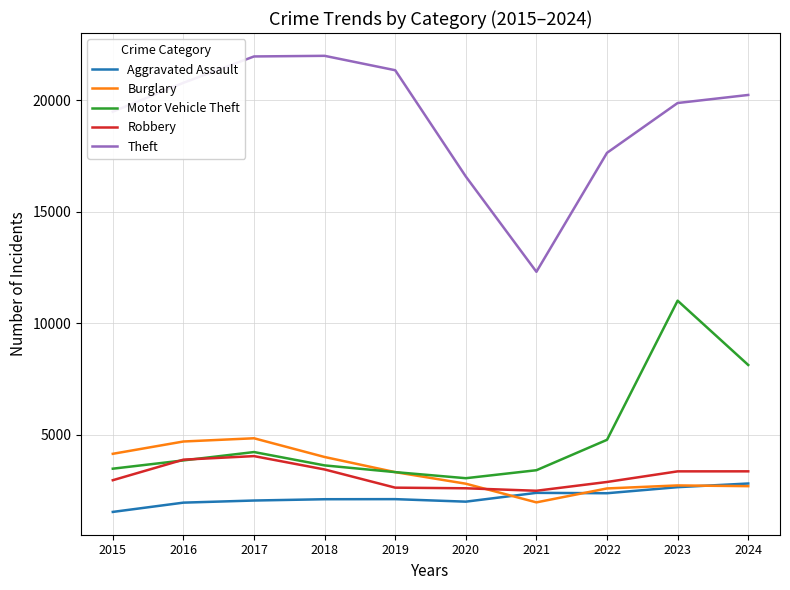

True or false: Robbery and Theft intersect in this chart.

False